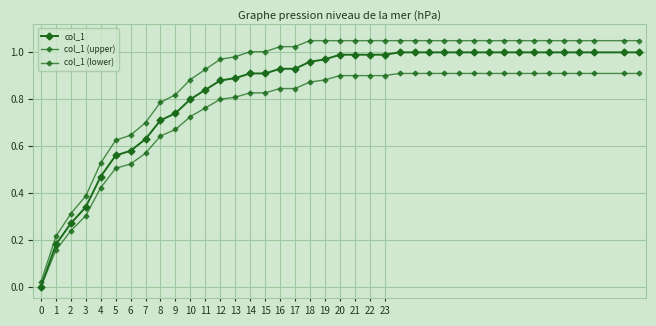

Reading left to right, list all the values displayed in this chart.

col_1: 0.0	0.2	0.3	0.3	0.5	0.6	0.6	0.6	0.7	0.7	0.8	0.8	0.9	0.9	0.9	0.9	0.9	0.9	1.0	1.0	1.0	1.0	1.0	1.0	1.0	1.0	1.0	1.0	1.0	1.0	1.0	1.0	1.0	1.0	1.0	1.0	1.0	1.0	1.0	1.0
col_1 (upper): 0.0	0.2	0.3	0.4	0.5	0.6	0.6	0.7	0.8	0.8	0.9	0.9	1.0	1.0	1.0	1.0	1.0	1.0	1.1	1.1	1.1	1.1	1.1	1.1	1.1	1.1	1.1	1.1	1.1	1.1	1.1	1.1	1.1	1.1	1.1	1.1	1.1	1.1	1.1	1.1
col_1 (lower): 0.0	0.2	0.2	0.3	0.4	0.5	0.5	0.6	0.6	0.7	0.7	0.8	0.8	0.8	0.8	0.8	0.8	0.8	0.9	0.9	0.9	0.9	0.9	0.9	0.9	0.9	0.9	0.9	0.9	0.9	0.9	0.9	0.9	0.9	0.9	0.9	0.9	0.9	0.9	0.9